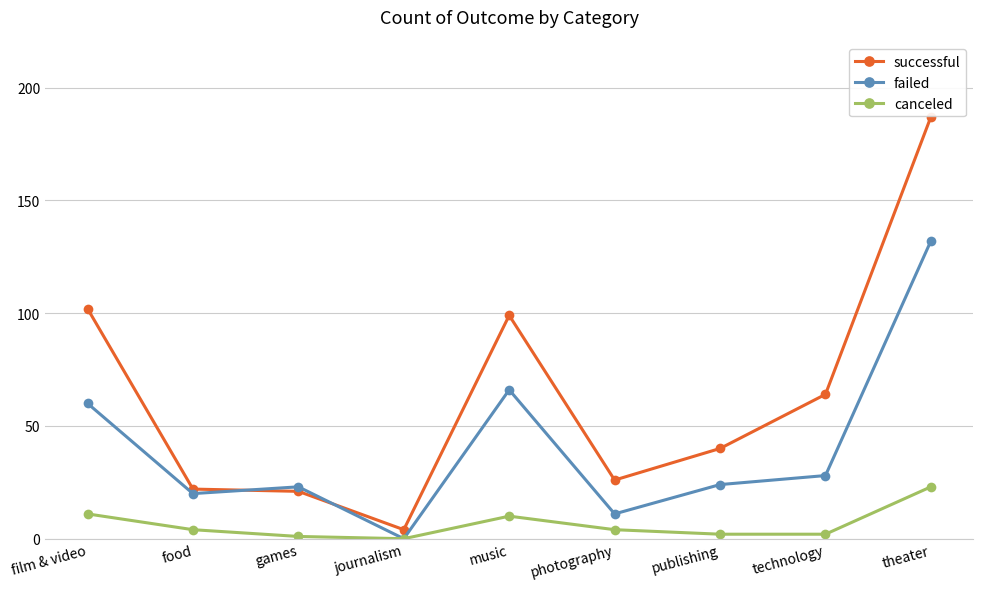

Where does the canceled series first go above 4?

film & video